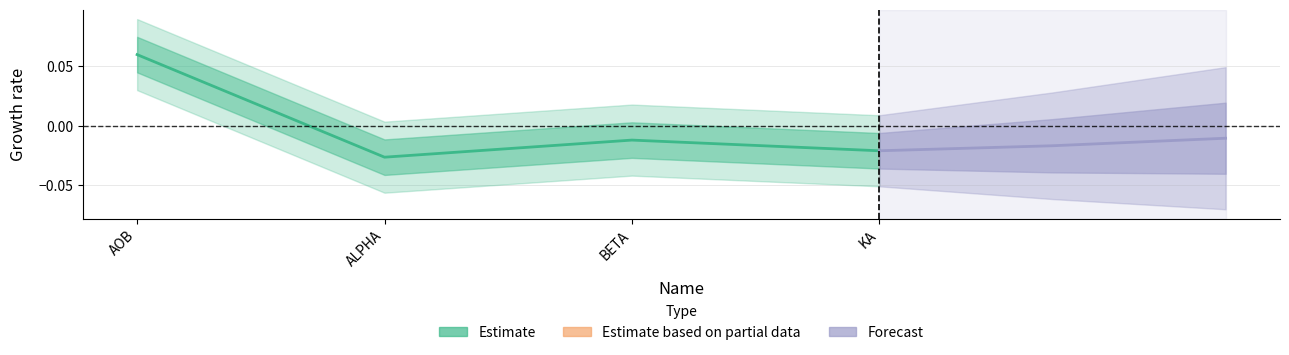

Reading right to left, transcribe all the data shown in this chart.

KA=-0.0	BETA=-0.0	ALPHA=-0.0	AOB=0.1